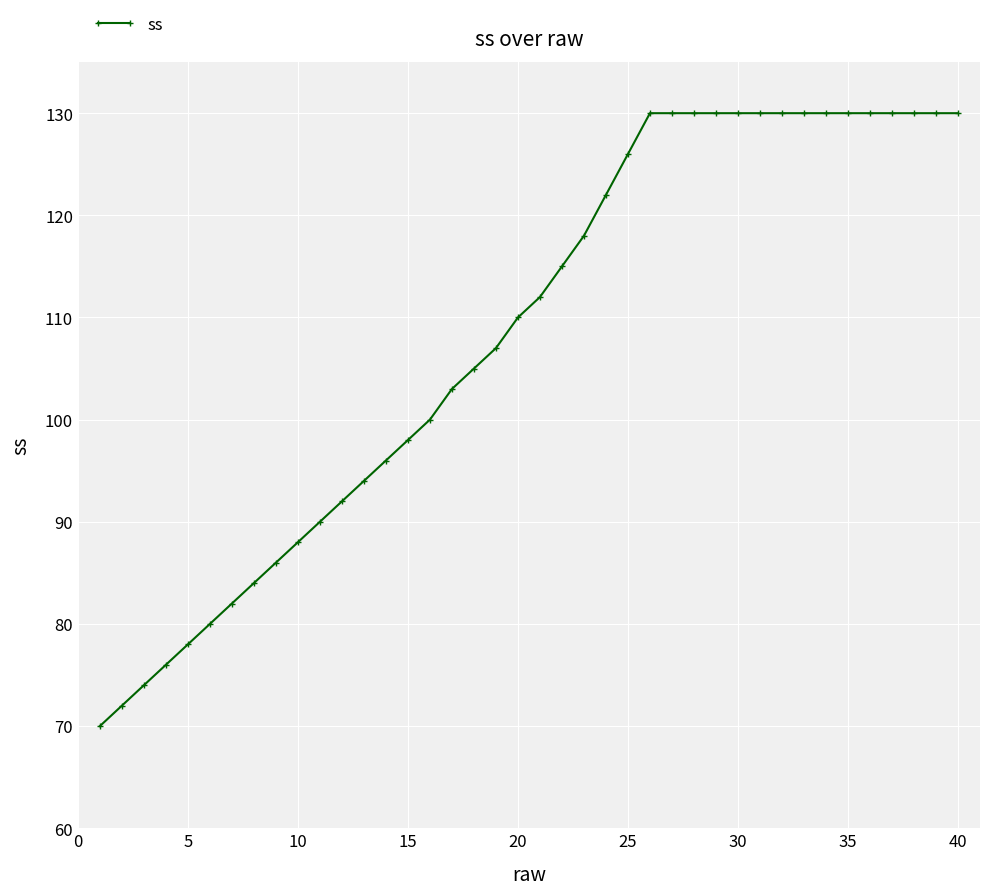

How many series are shown in this chart?

1